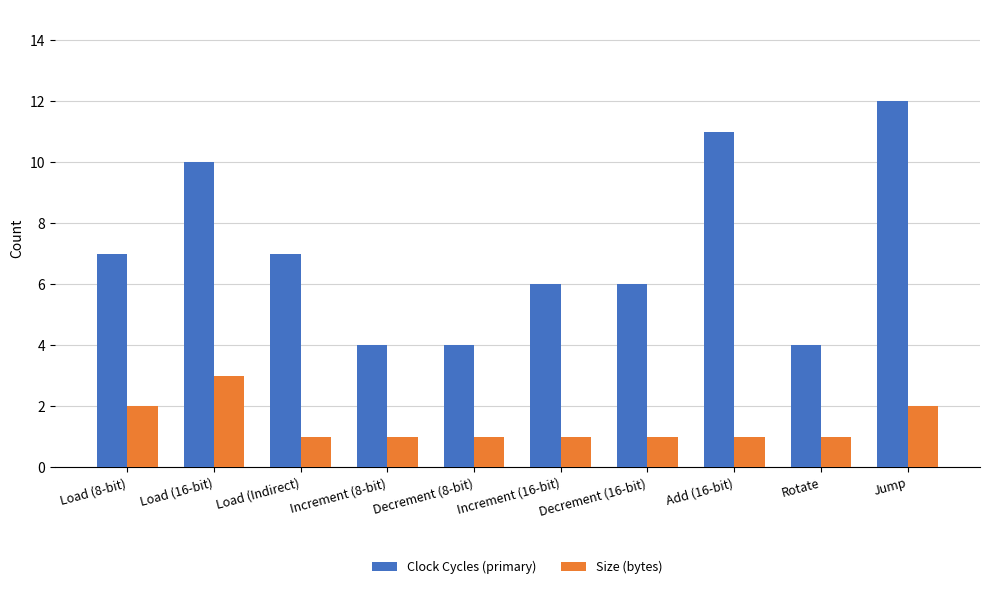

Reading left to right, what are all the values shown in this chart?

Clock Cycles (primary): Load (8-bit)=7	Load (16-bit)=10	Load (Indirect)=7	Increment (8-bit)=4	Decrement (8-bit)=4	Increment (16-bit)=6	Decrement (16-bit)=6	Add (16-bit)=11	Rotate=4	Jump=12
Size (bytes): Load (8-bit)=2	Load (16-bit)=3	Load (Indirect)=1	Increment (8-bit)=1	Decrement (8-bit)=1	Increment (16-bit)=1	Decrement (16-bit)=1	Add (16-bit)=1	Rotate=1	Jump=2